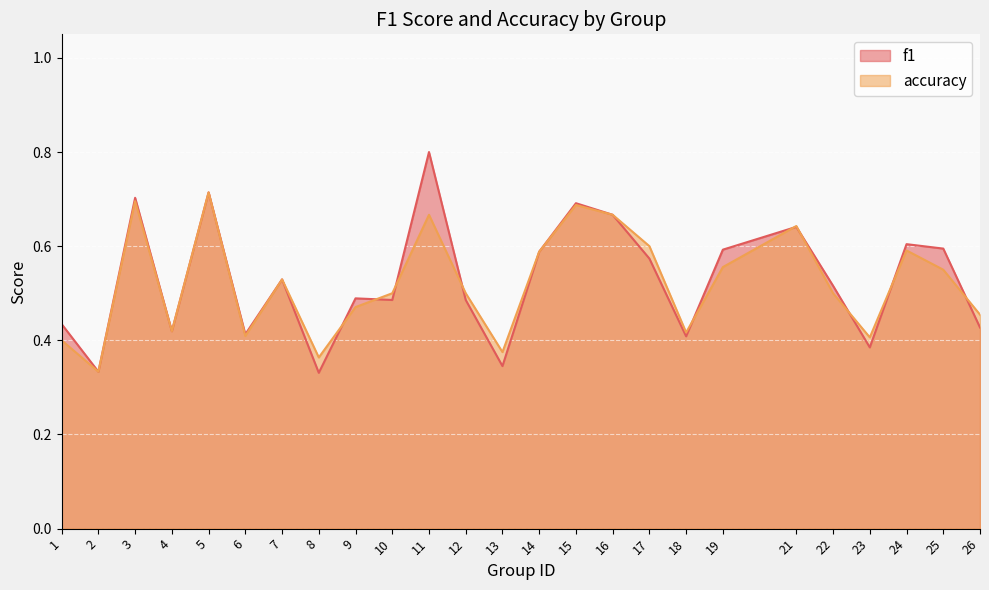

Where is the first local maximum for accuracy?

3